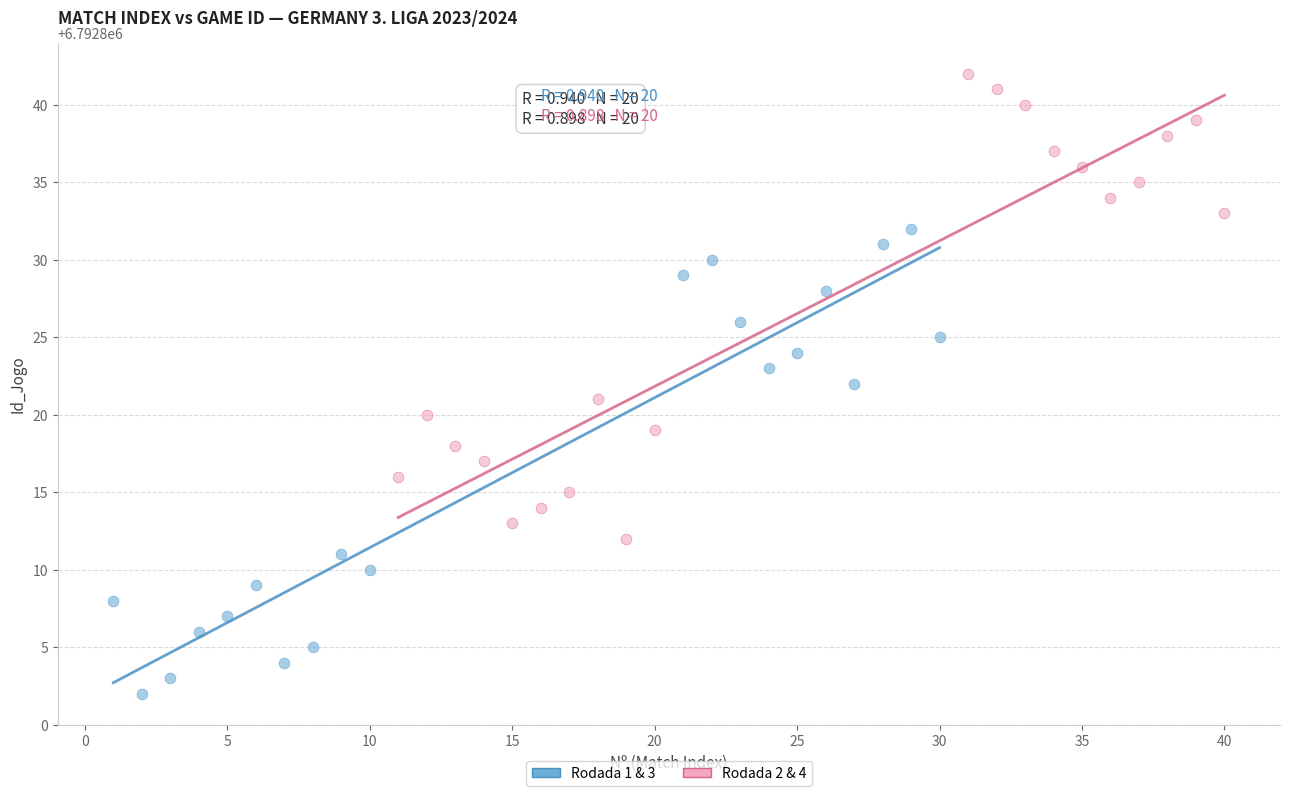

What are all the series names shown in the legend?

Rodada 1 & 3, Rodada 2 & 4